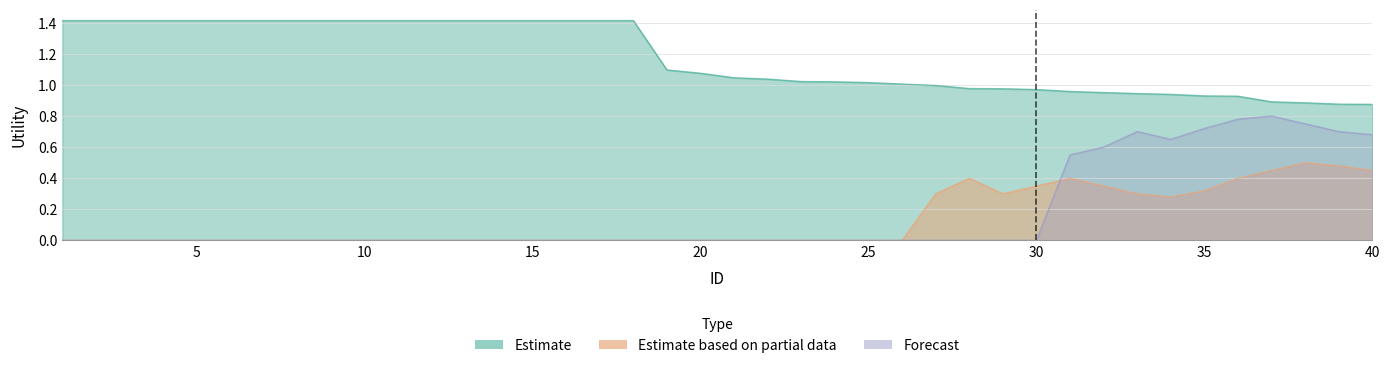

Is it true that Estimate based on partial data equals 0.0 at 5?

True